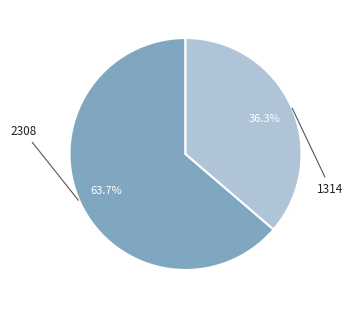

Does any single category account for the majority?

Yes